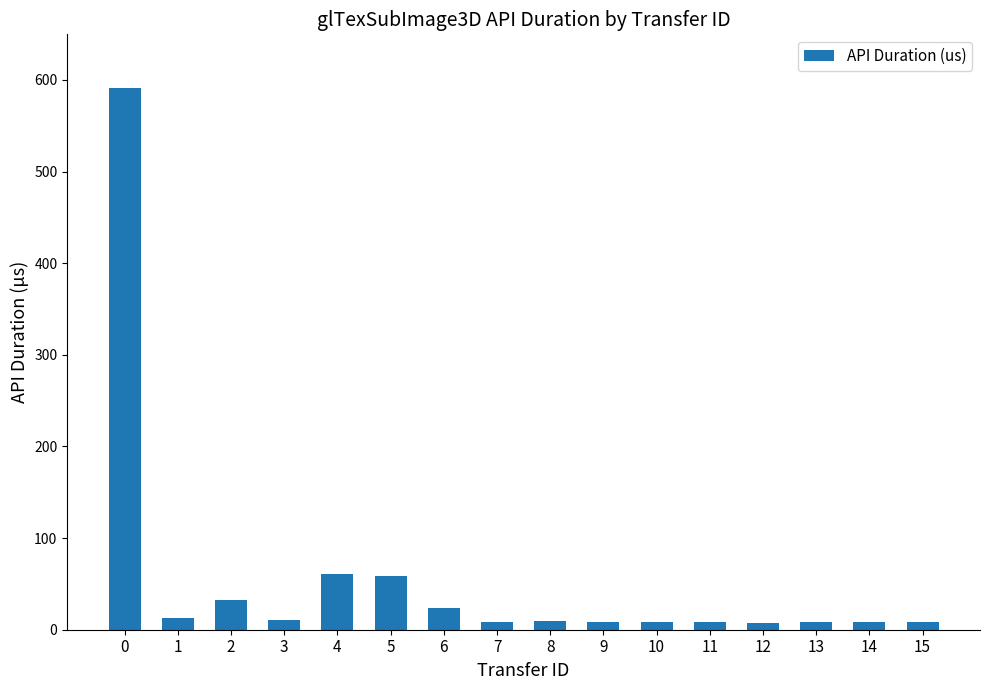

What is the greatest value displayed?

590.7